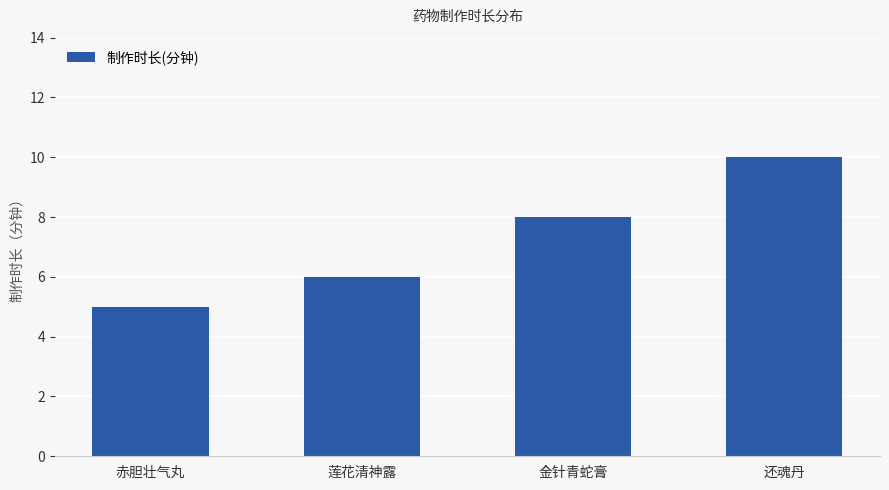

List the labels in order of value, smallest first.

赤胆壮气丸, 莲花清神露, 金针青蛇膏, 还魂丹